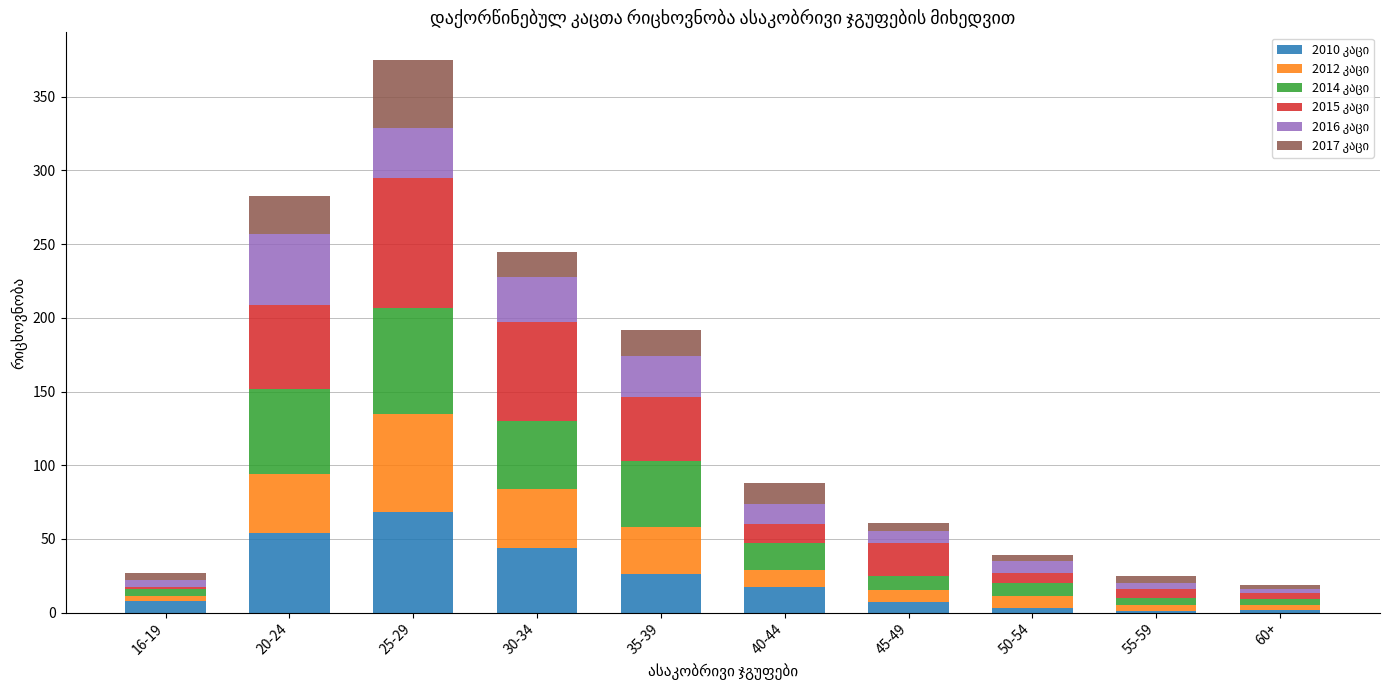

At which category is the sum across all series the highest?

25-29